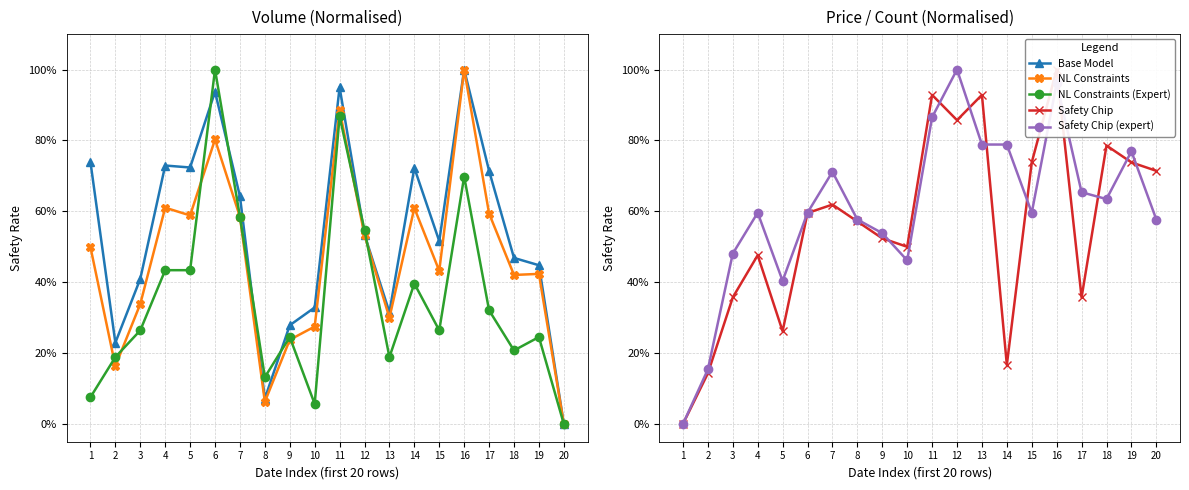

Rank the categories by Safety Chip (expert) value from highest to lowest.

12, 16, 11, 13, 14, 19, 7, 17, 18, 4, 6, 15, 8, 20, 9, 3, 10, 5, 2, 1